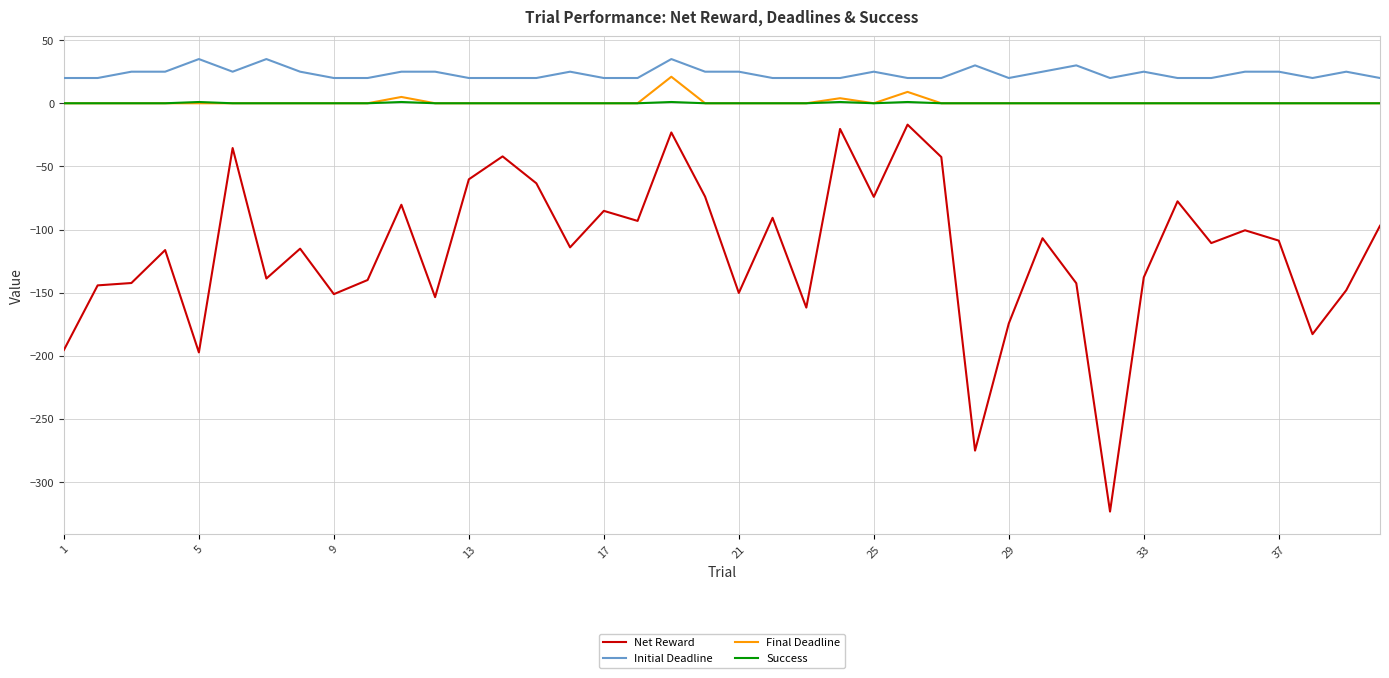

What is the lowest value of the Net Reward series?

-323.3